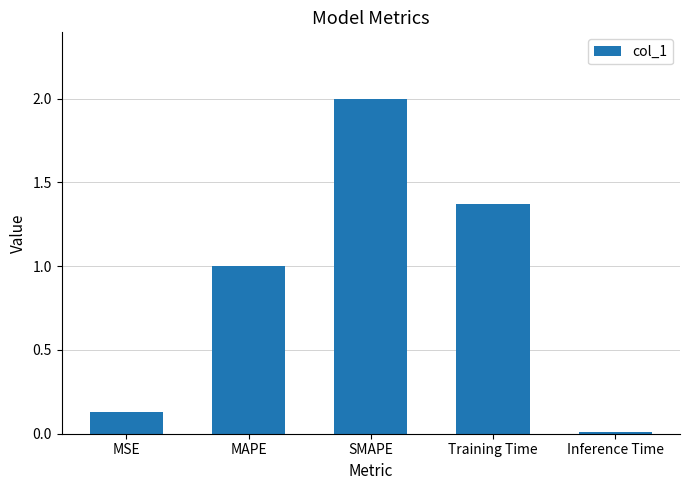

What is the difference between the maximum and minimum values?

2.0